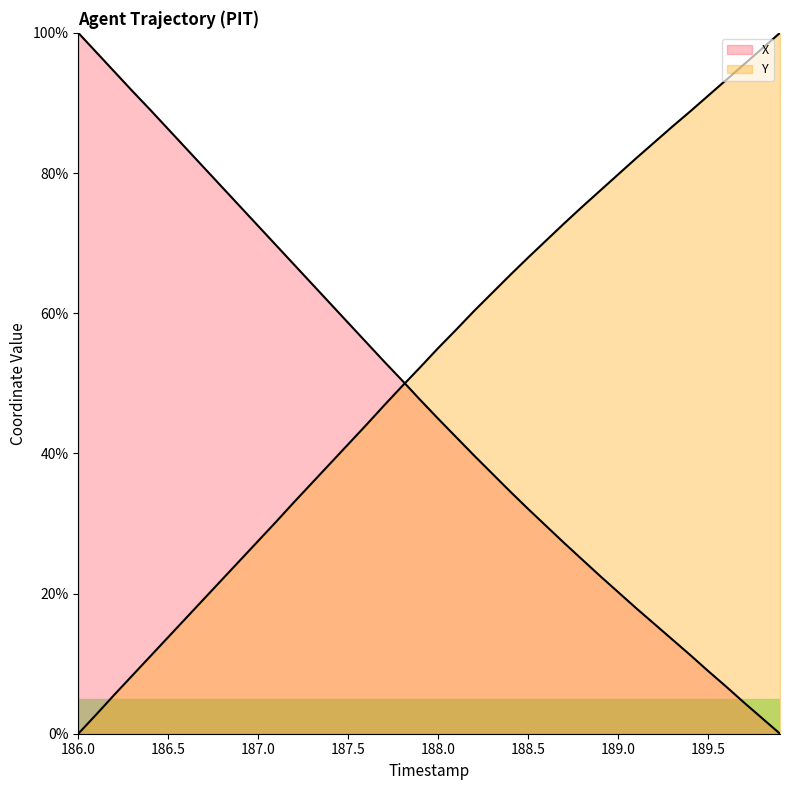

The value of X at 186.8 is 78.0. True or false?

True